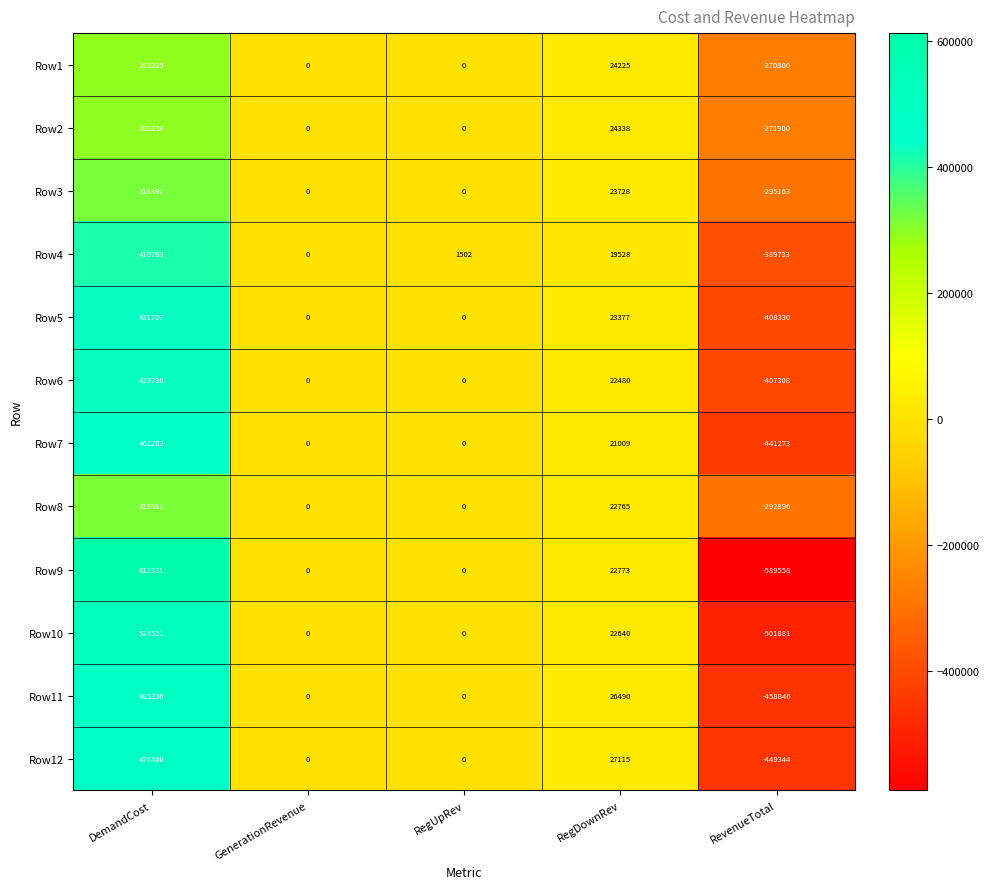

At which label does Row10 first exceed 0?

DemandCost